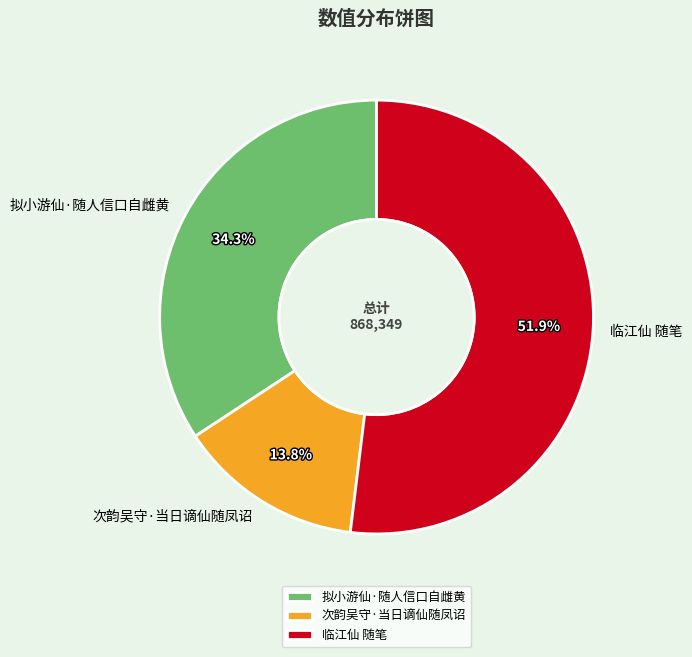

Is it true that 次韵吴守·当日谪仙随凤诏 is 3% of the pie?

False